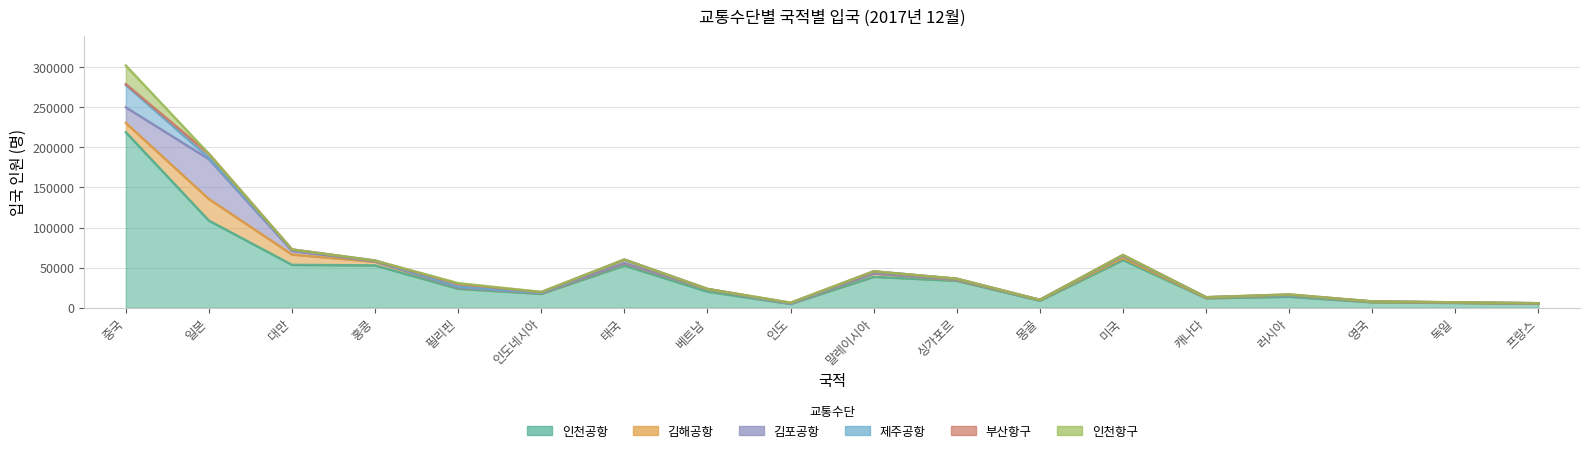

What is the maximum value for 제주공항?

27882